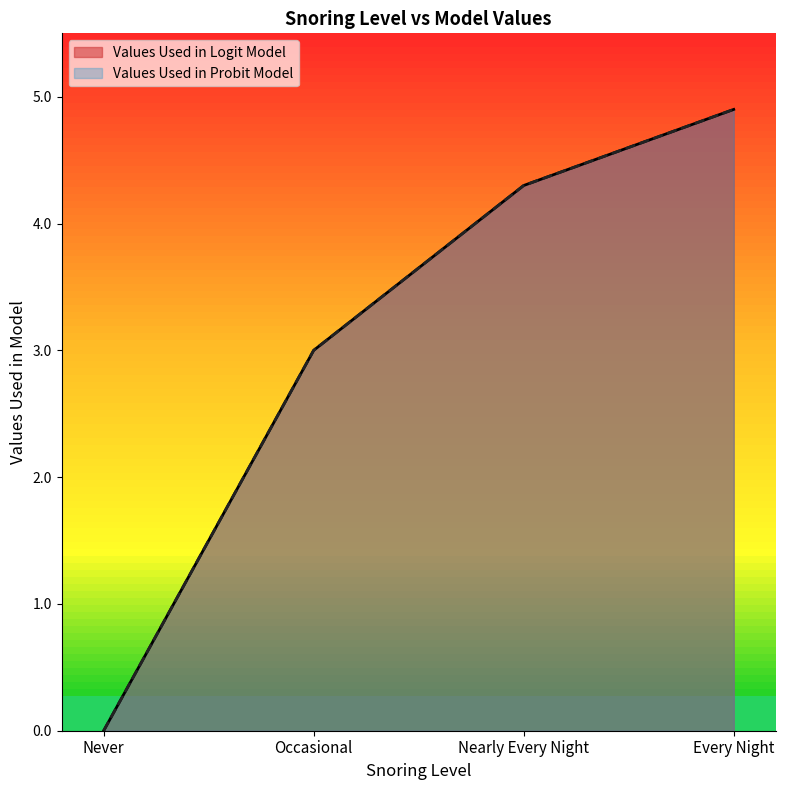

Read the Values Used in Logit Model value at Occasional.

3.0